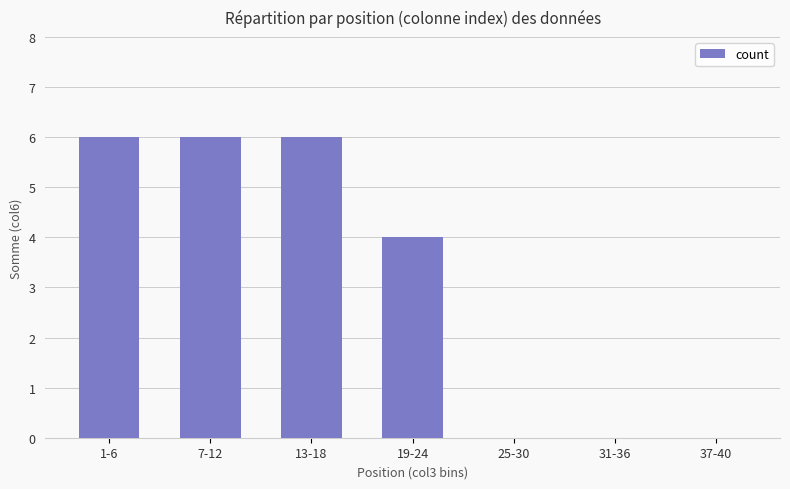

At which label is the value closest to 3?

19-24